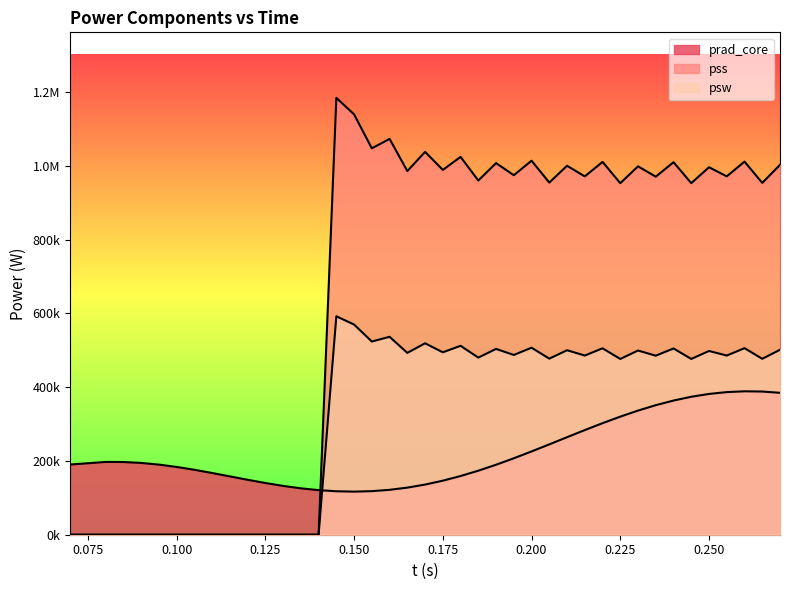

What is the average value of the prad_core series?

223284.0